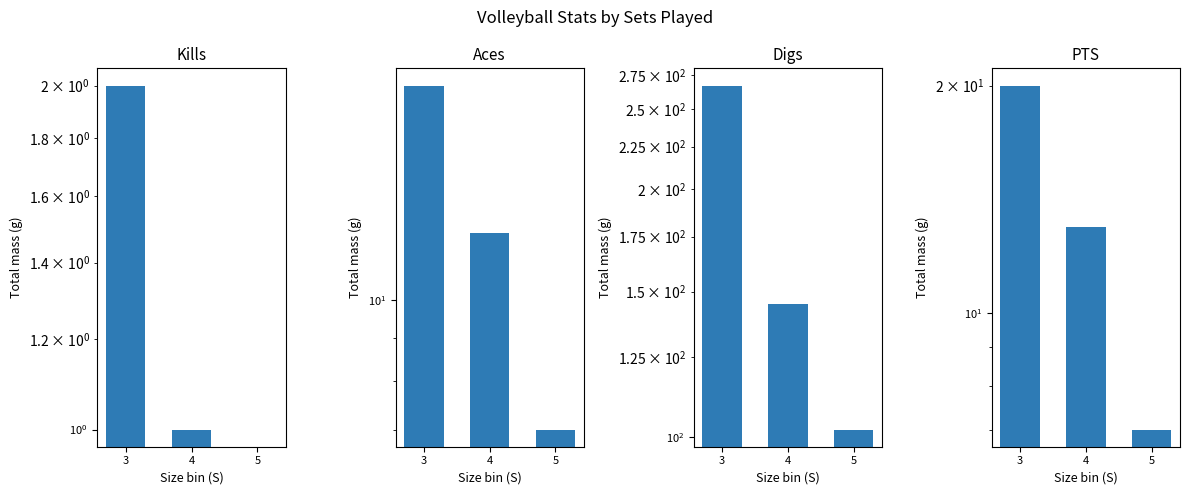

Count the number of data series in this chart.

4